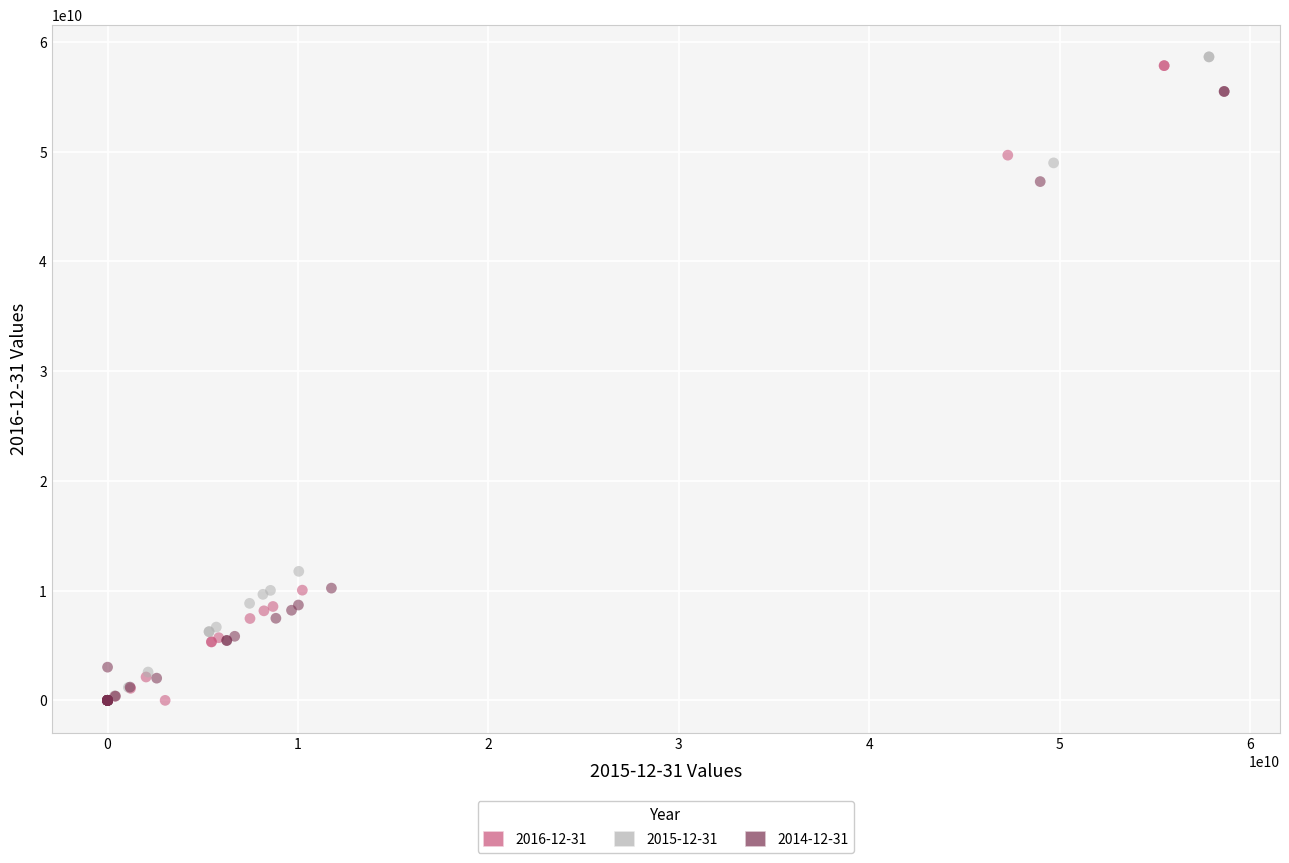

Which series has the widest spread of Y values?

2015-12-31